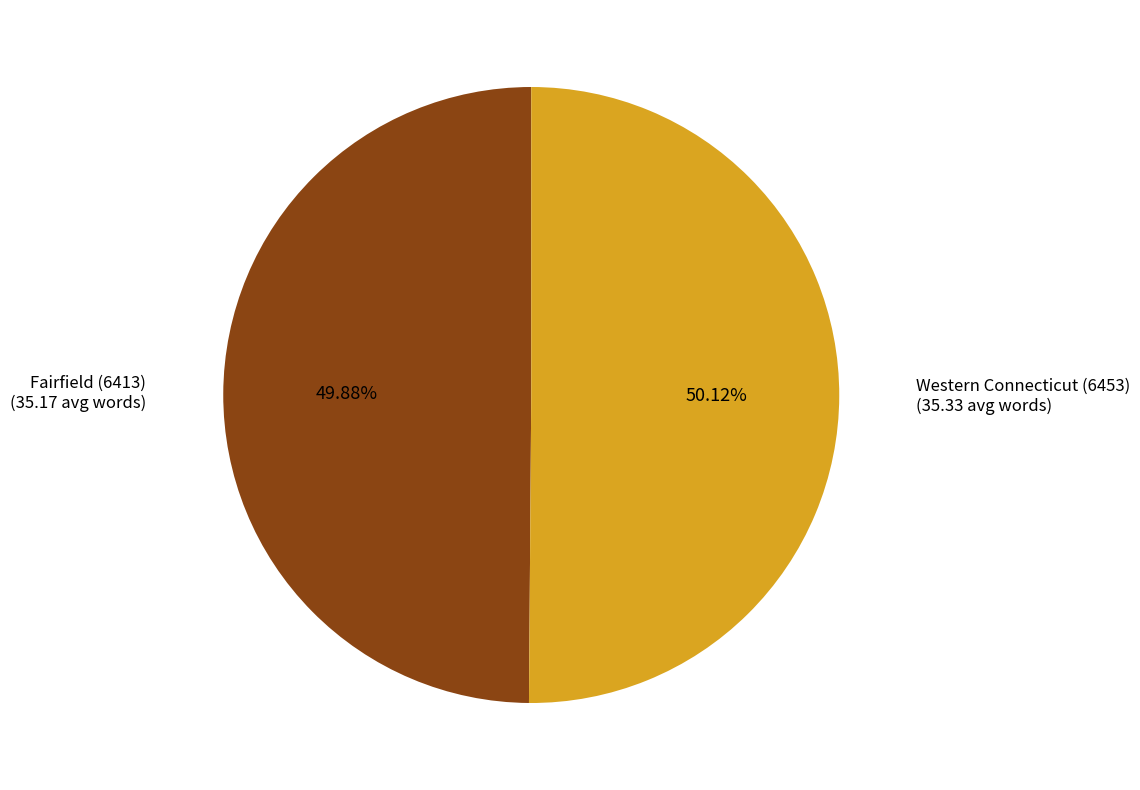

Do Fairfield (6413) and Western Connecticut (6453) together represent more than half of the pie?

Yes